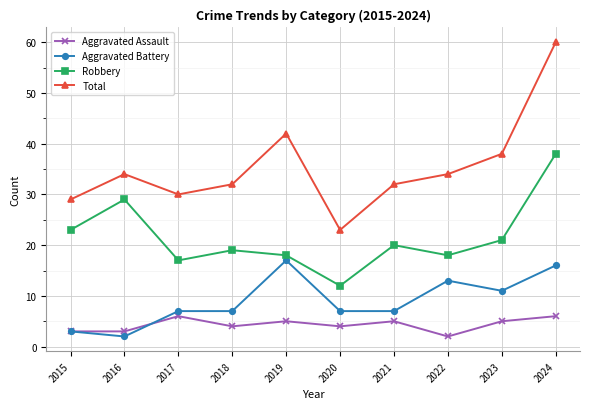

What value does the Total series have at 2020?

23